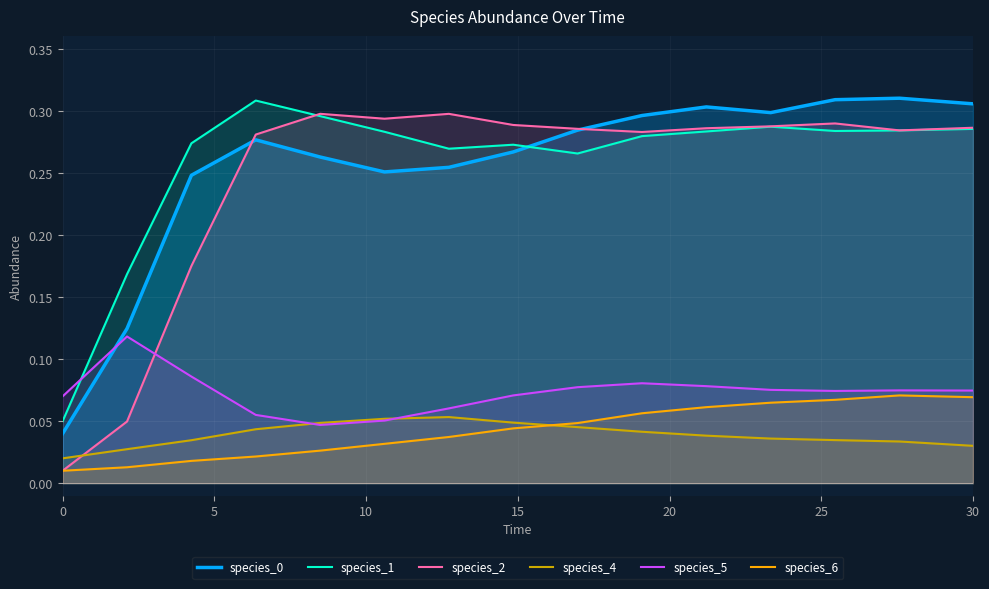

What is the average value of the species_1 series?

0.3